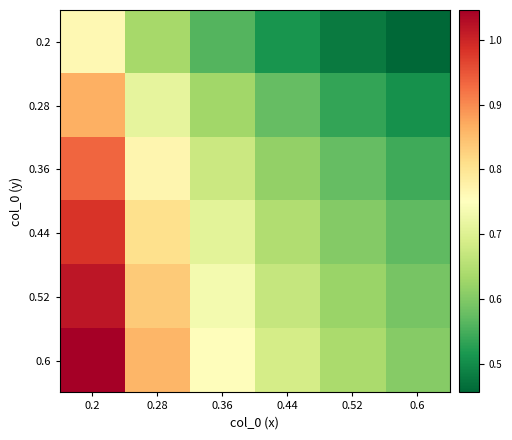

Which has a higher value, 0.28 or 0.6?

0.28